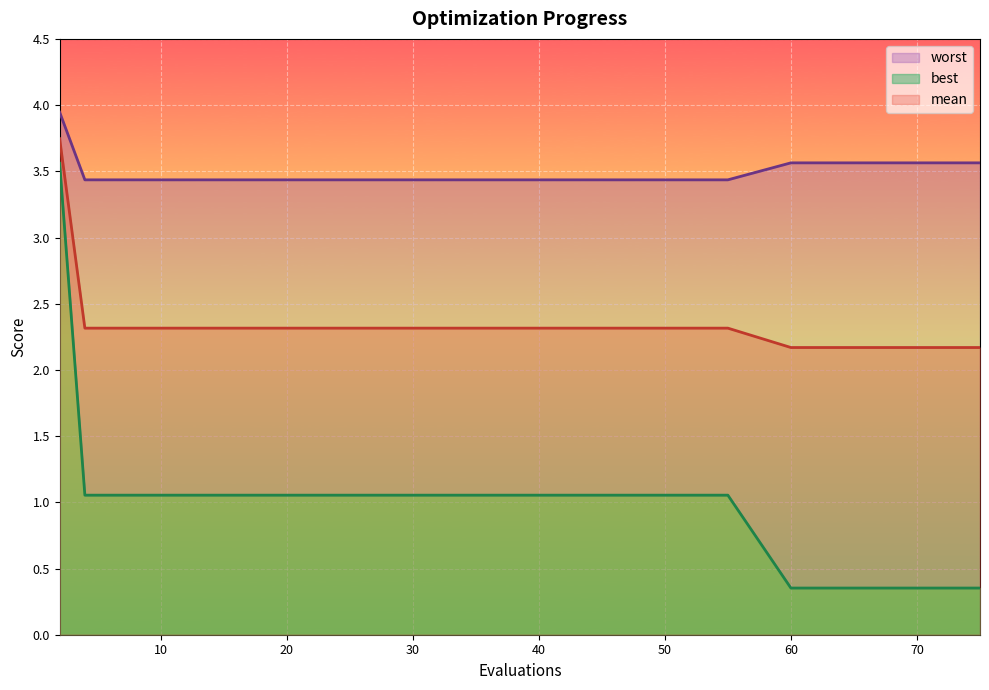

At which label is worst closest to 3?

4